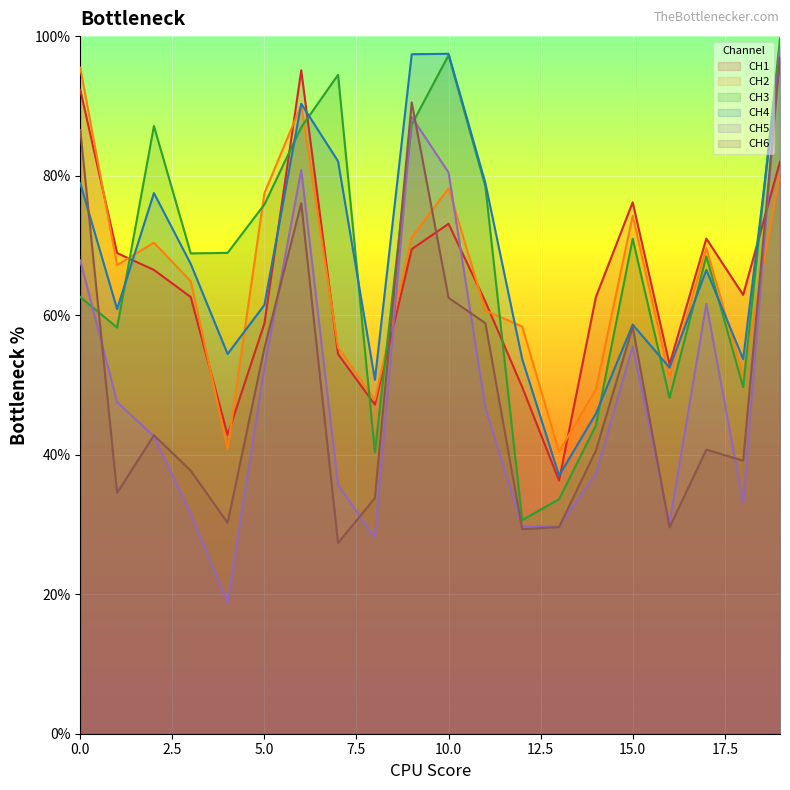

Which series has the largest range (max minus min)?

CH5